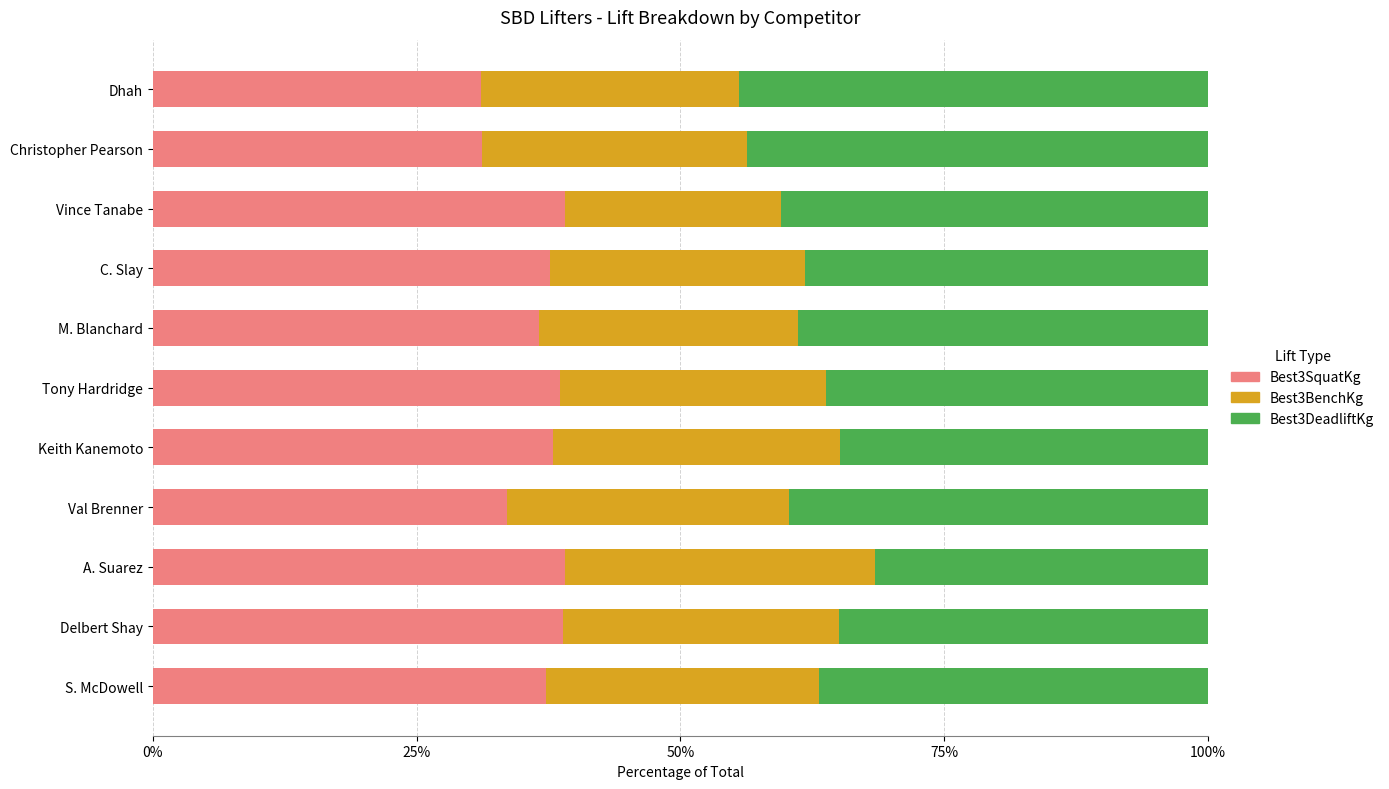

What value does the Best3SquatKg series have at Christopher Pearson?

31.2